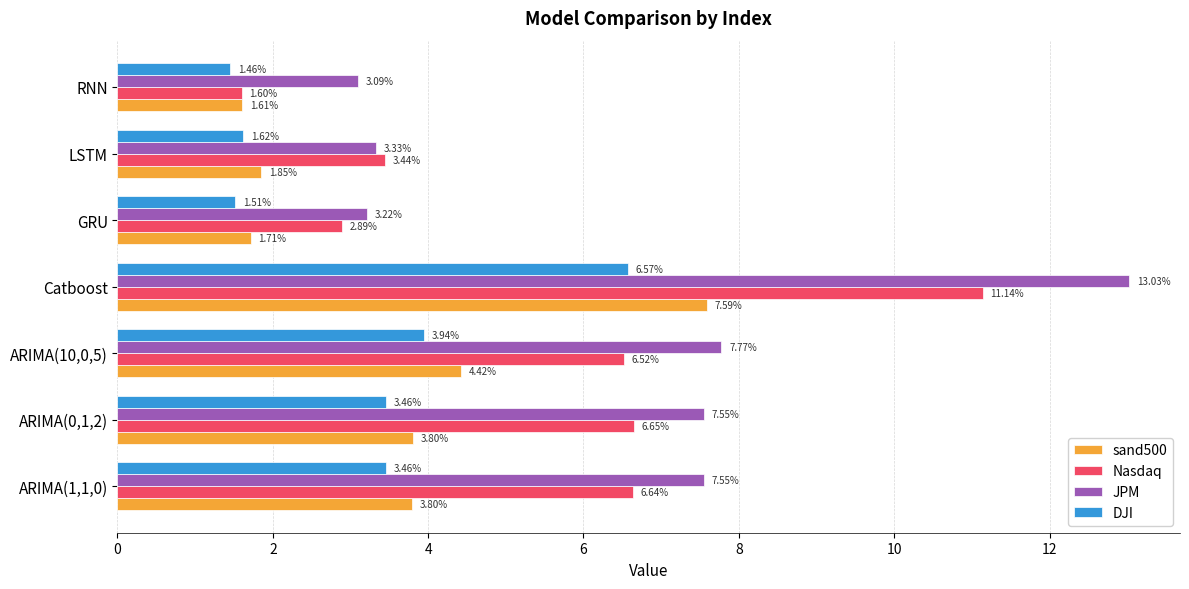

At how many categories does at least one series exceed 7?

4